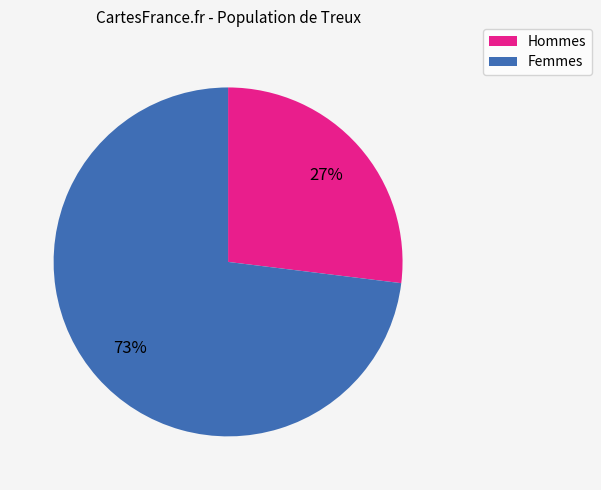

Is the sum of Hommes and Femmes greater than half?

Yes